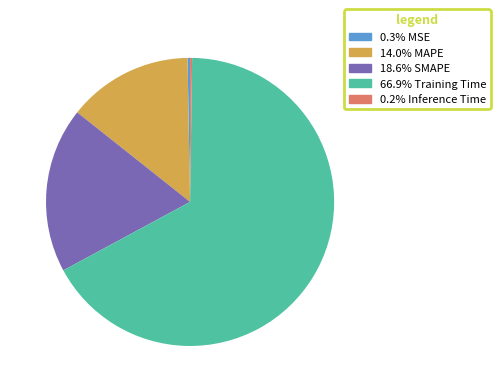

Does any single category account for the majority?

Yes